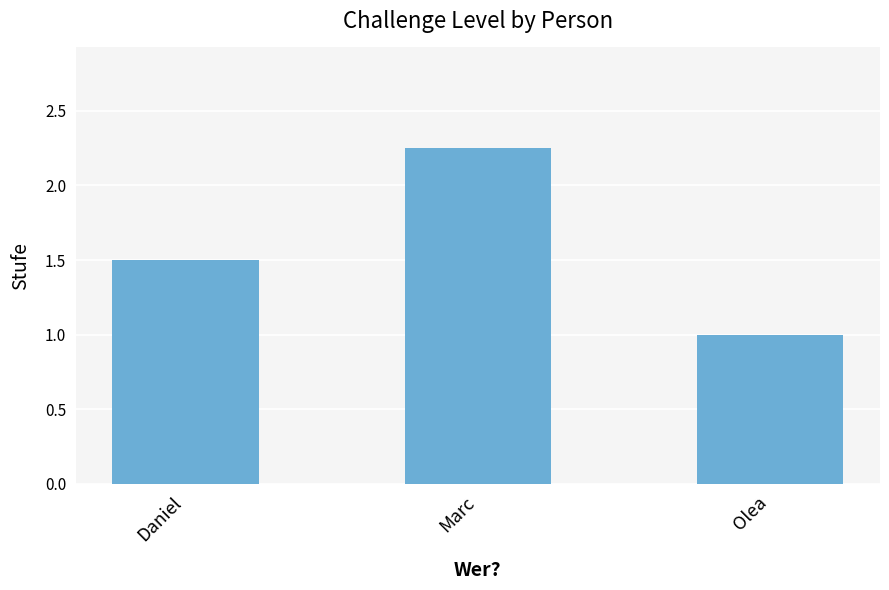

The chart shows a value of 1.5 at Daniel. True or false?

True